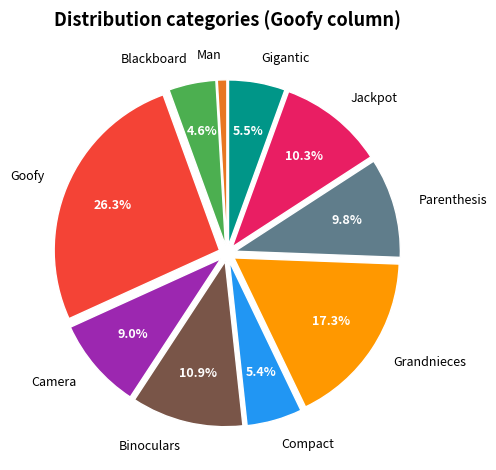

Is there any slice that represents more than half of the pie?

No